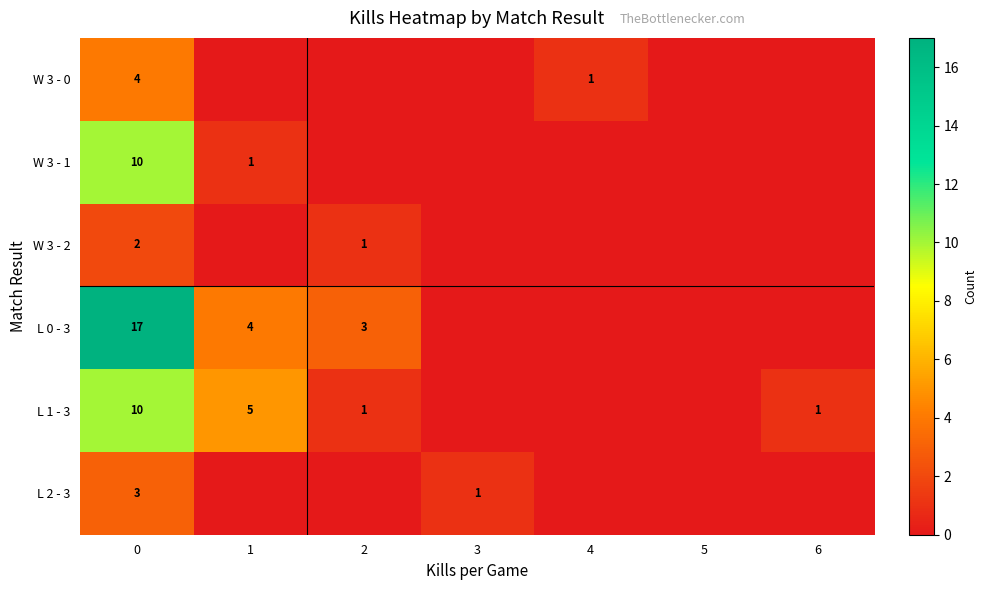

What is the maximum value shown in the chart?

17